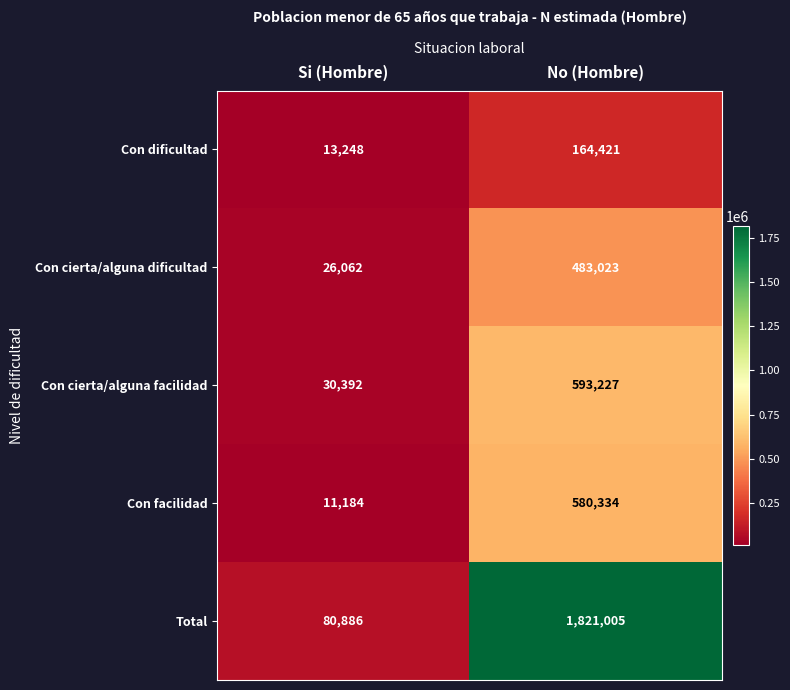

Reading left to right, what are all the values shown in this chart?

Con dificultad: 13248	164421
Con cierta/alguna dificultad: 26062	483023
Con cierta/alguna facilidad: 30392	593227
Con facilidad: 11184	580334
Total: 80886	1821005